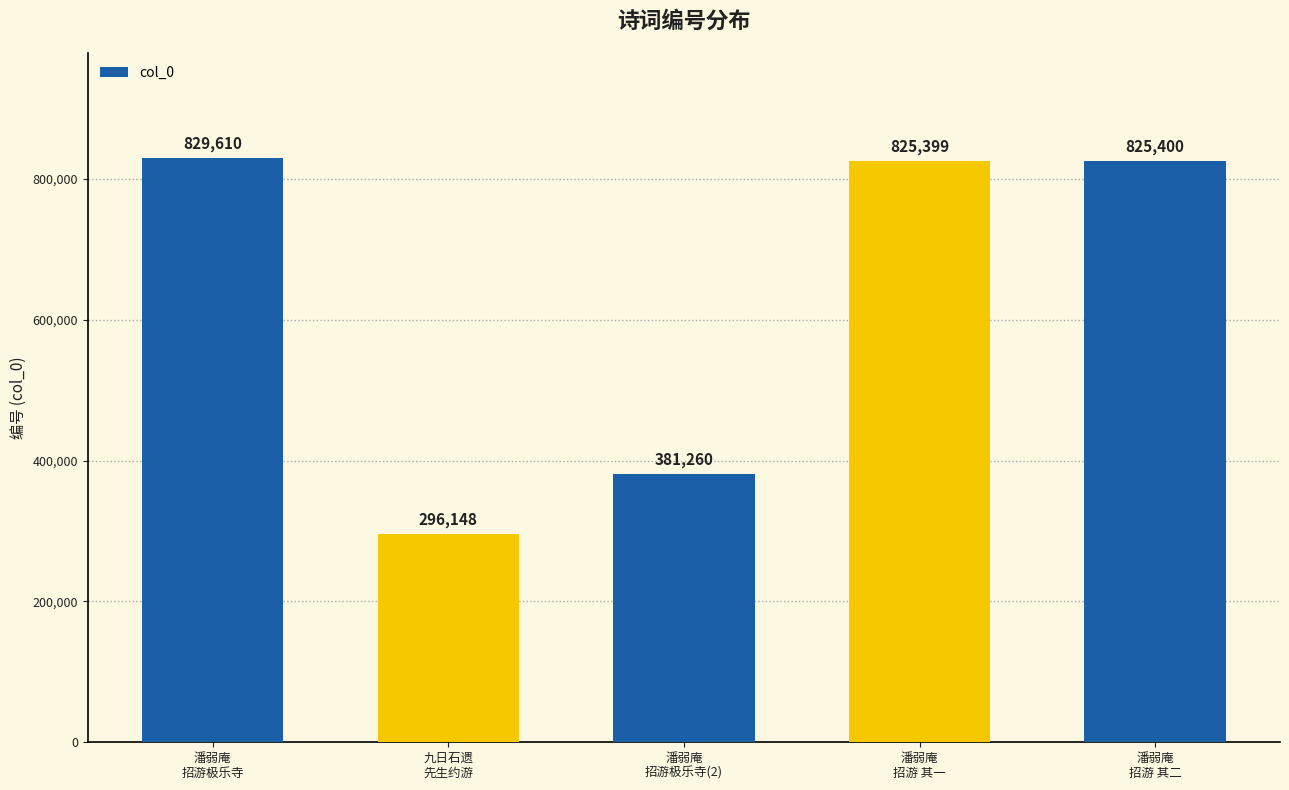

What is the smallest value displayed?

296148